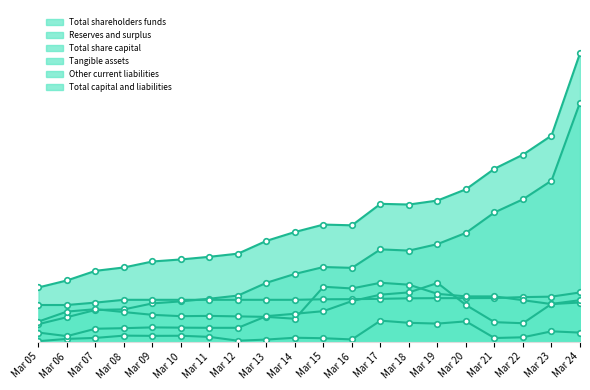

What is the highest value of the Other current liabilities series?

13.3